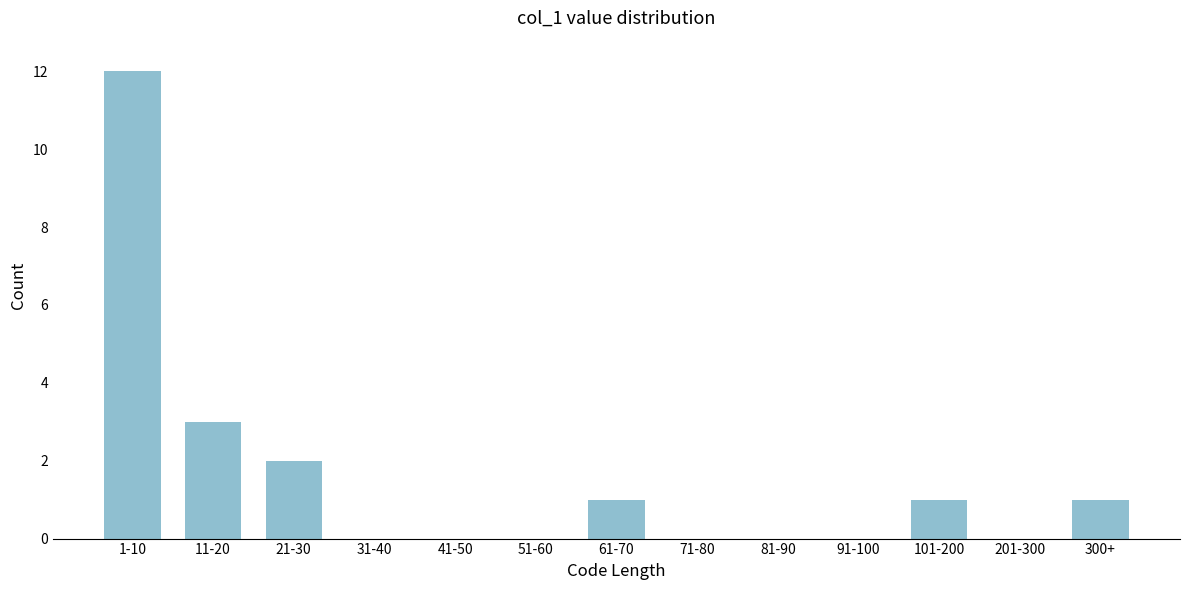

Reading left to right, list all the values displayed in this chart.

1-10=12	11-20=3	21-30=2	31-40=0	41-50=0	51-60=0	61-70=1	71-80=0	81-90=0	91-100=0	101-200=1	201-300=0	300+=1